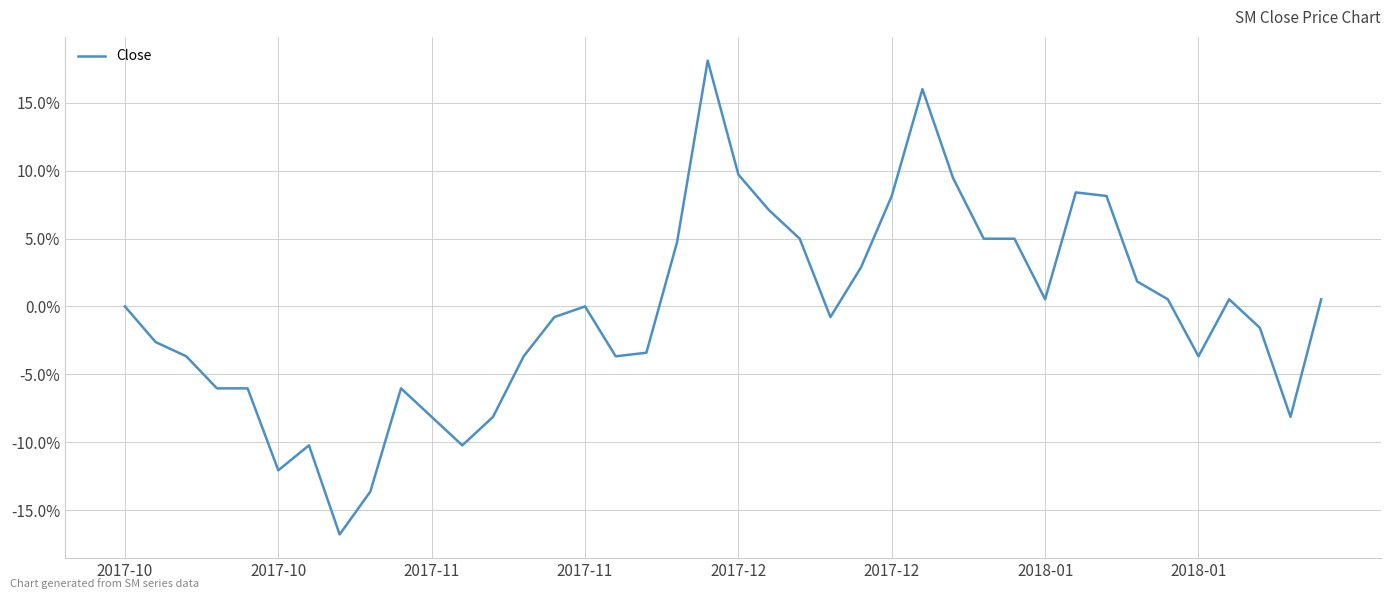

At which label is the value closest to 0?

2017-10